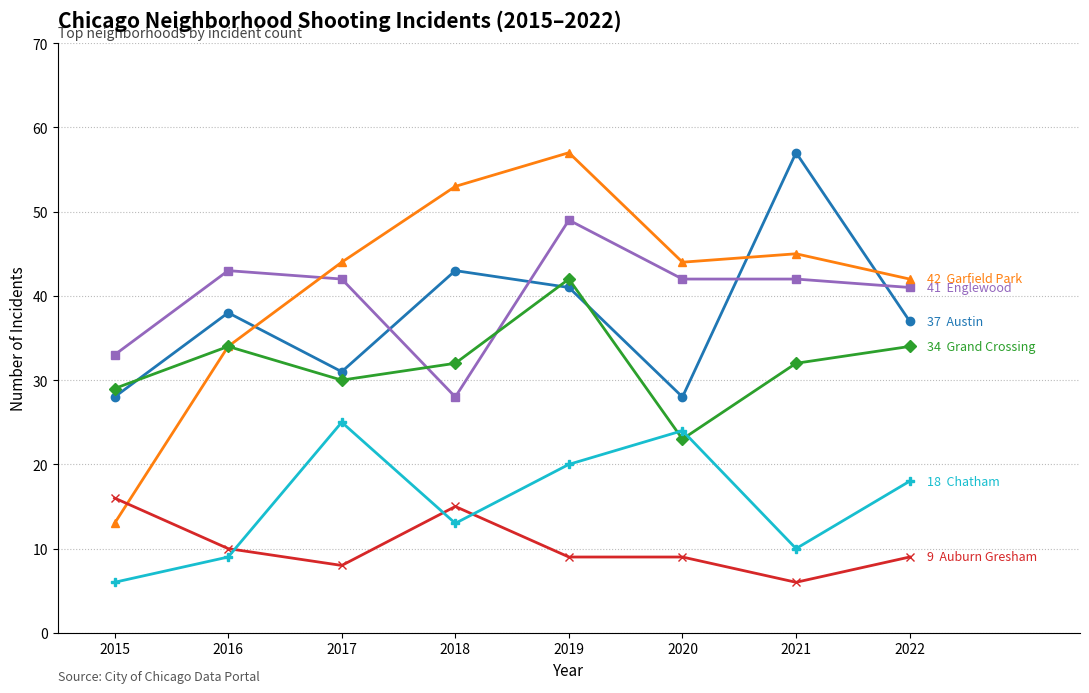

What is the difference between the highest and lowest values at 2016?

34